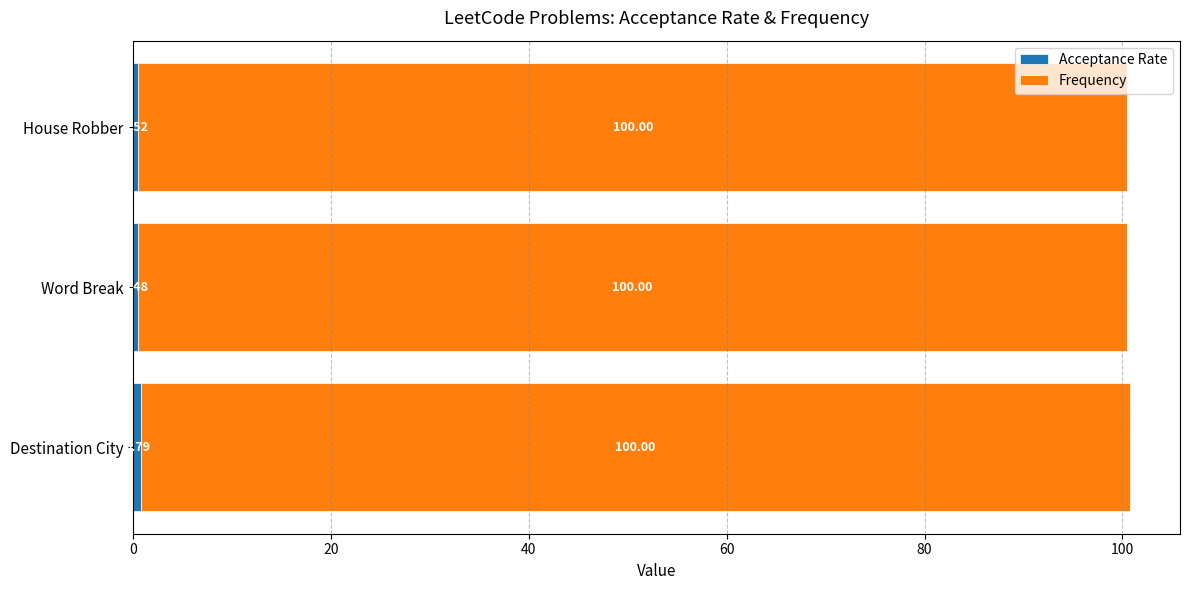

At which category is the sum across all series the highest?

Destination City